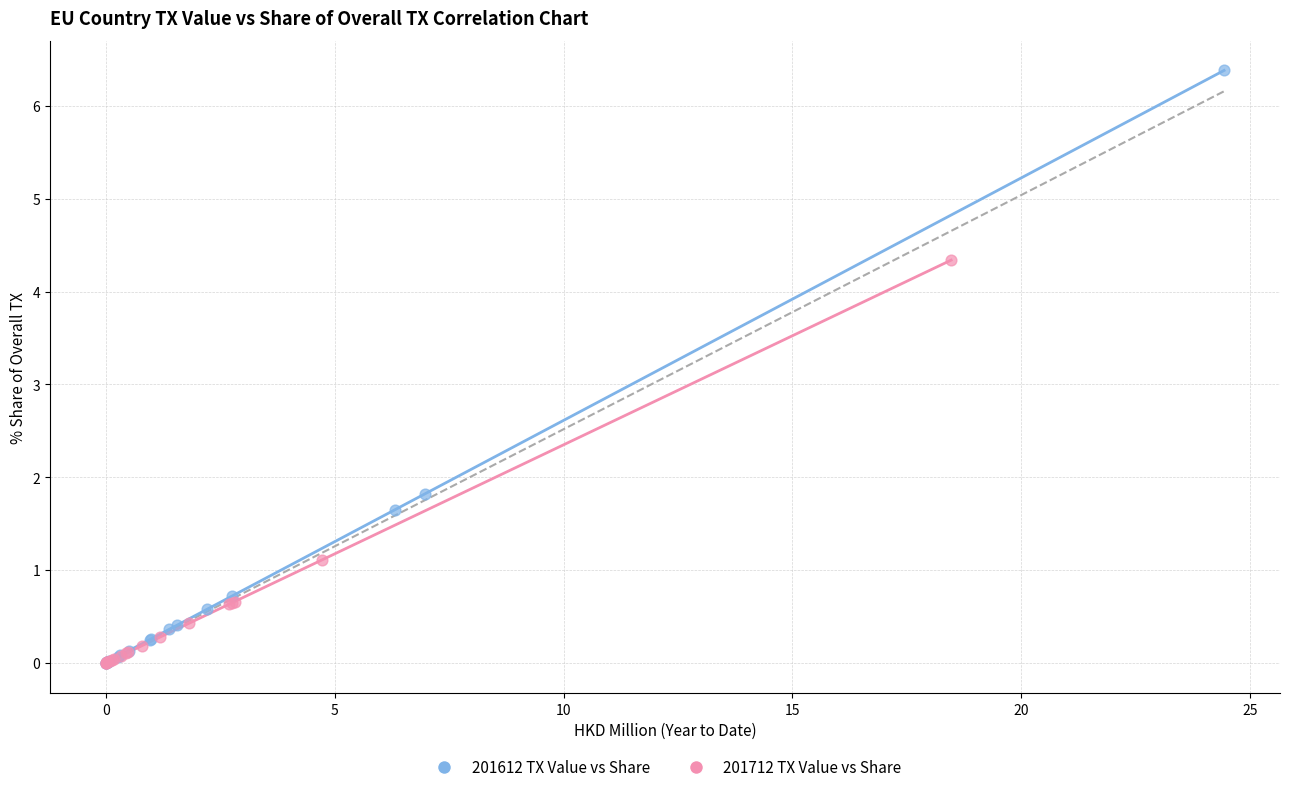

What are all the series names shown in the legend?

201612 TX Value vs Share, 201712 TX Value vs Share